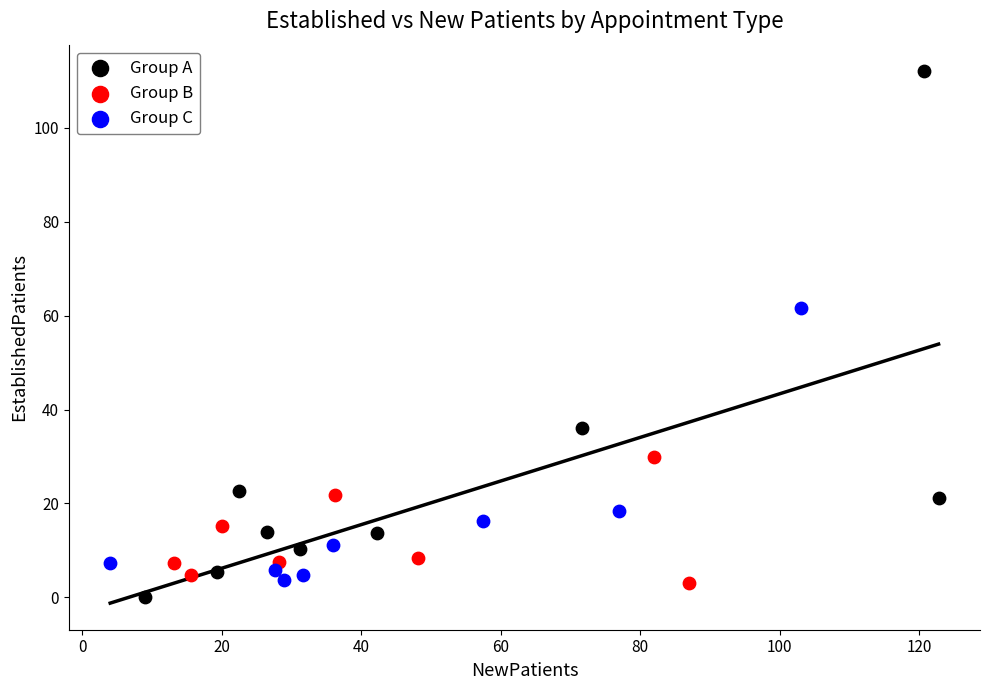

Which series reaches the maximum Y coordinate?

Group A